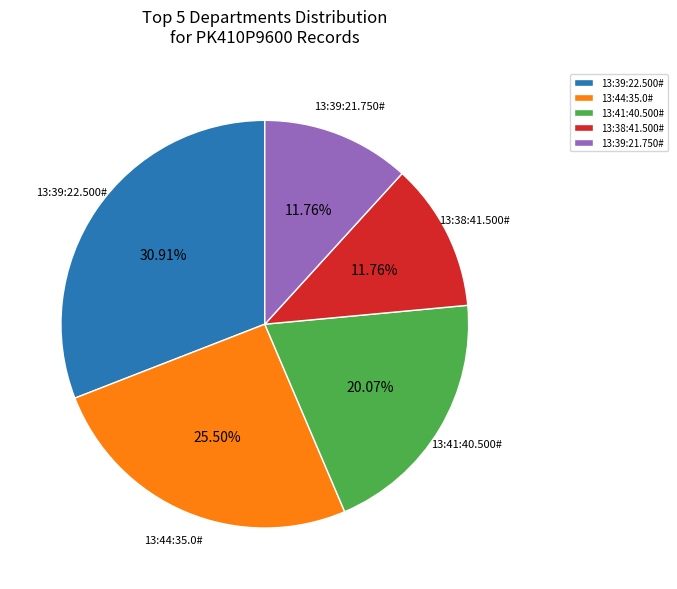

How many segments does this pie chart have?

5